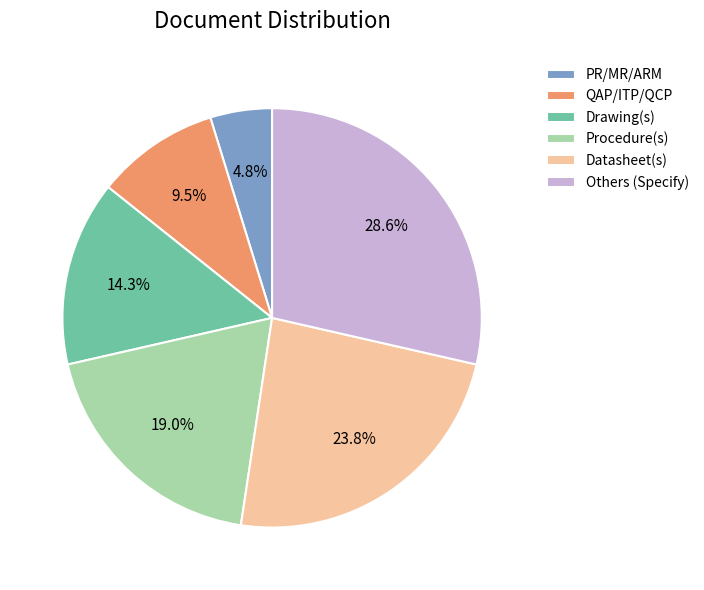

Which category has the biggest portion of the pie?

Others (Specify)